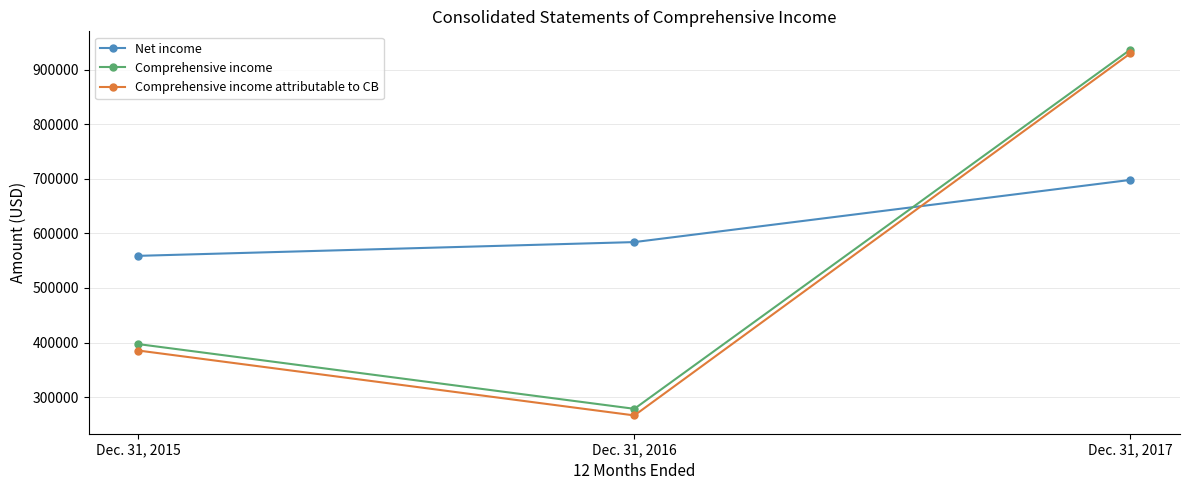

How many categories are shown in the chart?

3